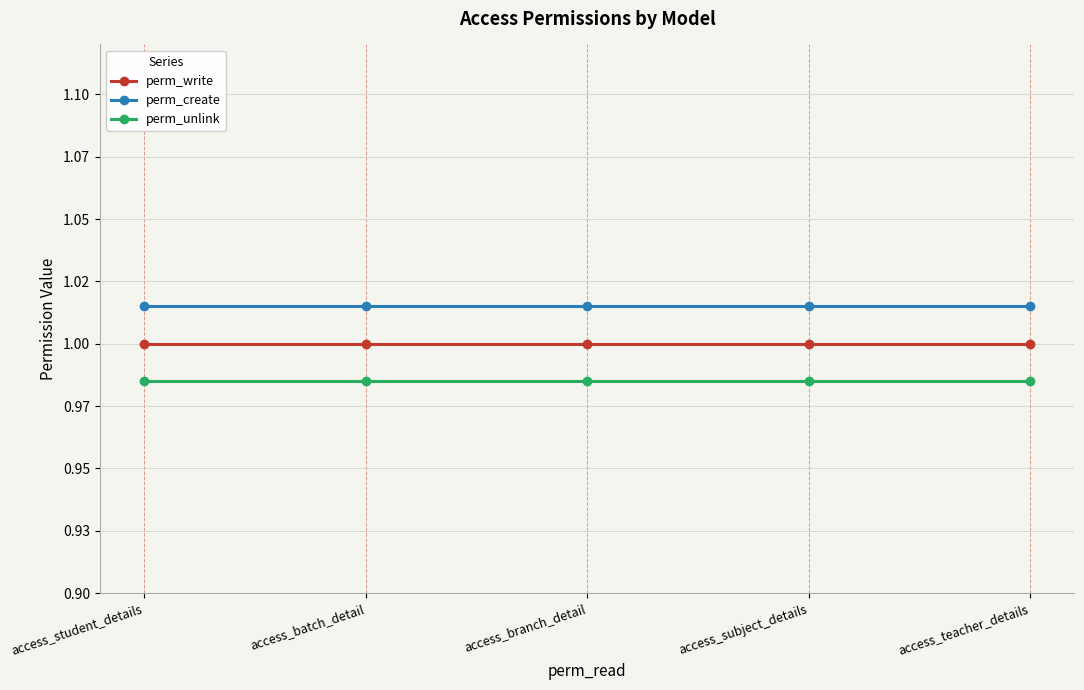

Reading left to right, extract all data points from this chart.

perm_write: access_student_details=1.0	access_batch_detail=1.0	access_branch_detail=1.0	access_subject_details=1.0	access_teacher_details=1.0
perm_create: access_student_details=1.0	access_batch_detail=1.0	access_branch_detail=1.0	access_subject_details=1.0	access_teacher_details=1.0
perm_unlink: access_student_details=1.0	access_batch_detail=1.0	access_branch_detail=1.0	access_subject_details=1.0	access_teacher_details=1.0